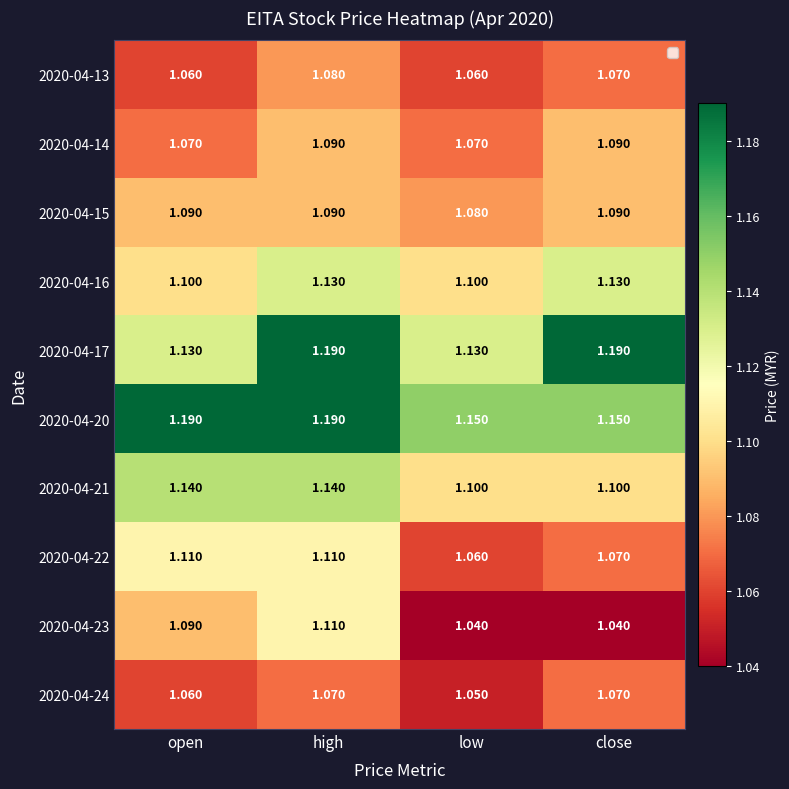

Is the value of 2020-04-17 at low greater than the value of 2020-04-20 at high?

No